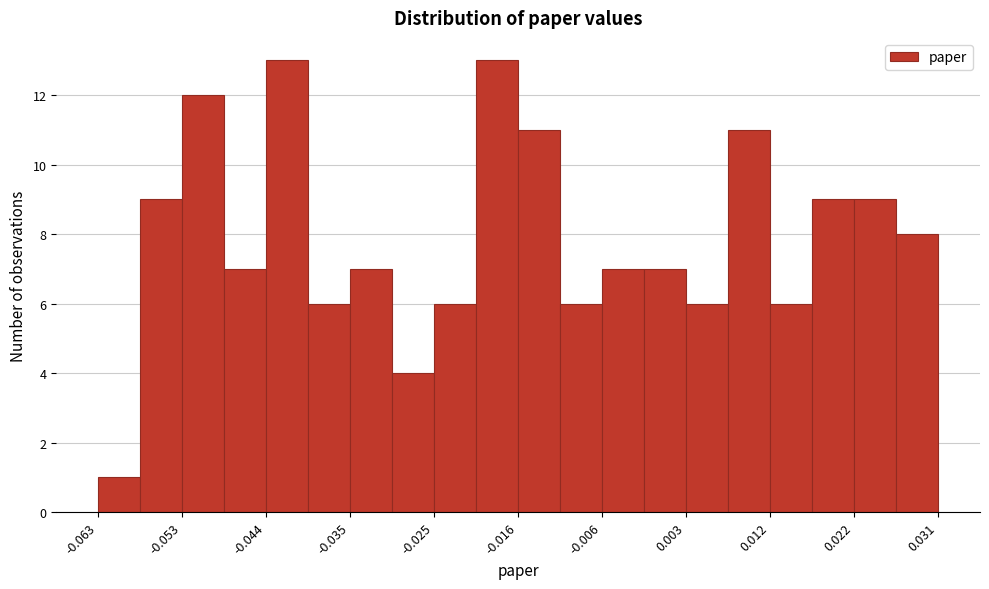

Reading left to right, list every bar in this chart as the range it spans on the x-axis followed by its height. Neither the bar edges nor the heights are printed on the chart, so give them approximately, as read against the axes.

-0.063 to -0.058: 1
-0.058 to -0.053: 9
-0.053 to -0.049: 12
-0.049 to -0.044: 7
-0.044 to -0.039: 13
-0.039 to -0.035: 6
-0.035 to -0.030: 7
-0.030 to -0.025: 4
-0.025 to -0.021: 6
-0.021 to -0.016: 13
-0.016 to -0.011: 11
-0.011 to -0.006: 6
-0.006 to -0.002: 7
-0.002 to 0.003: 7
0.003 to 0.008: 6
0.008 to 0.012: 11
0.012 to 0.017: 6
0.017 to 0.022: 9
0.022 to 0.026: 9
0.026 to 0.031: 8